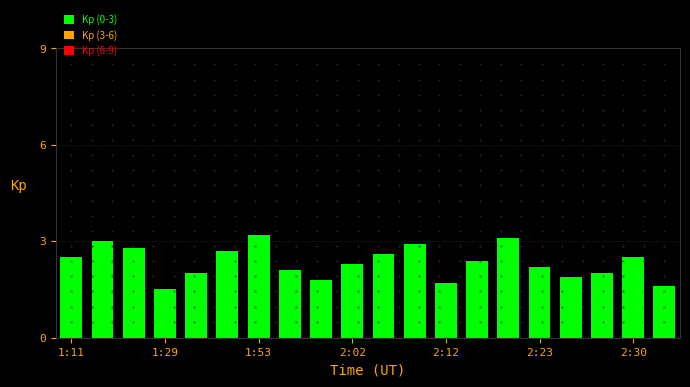

What is the value of the 9th bar from the left?

1.8